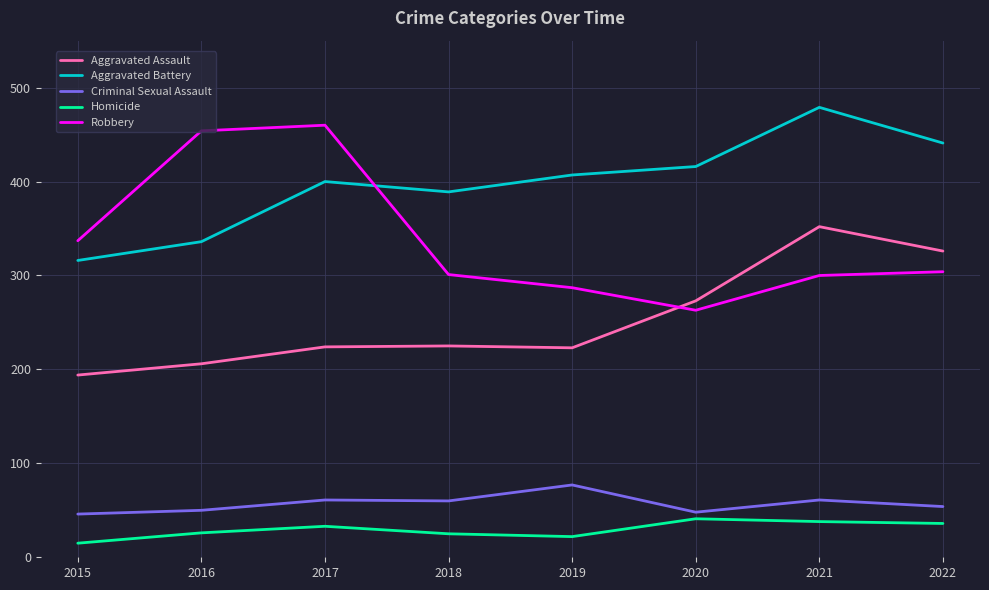

What is the difference between the Aggravated Assault values at 2019 and 2016?

17